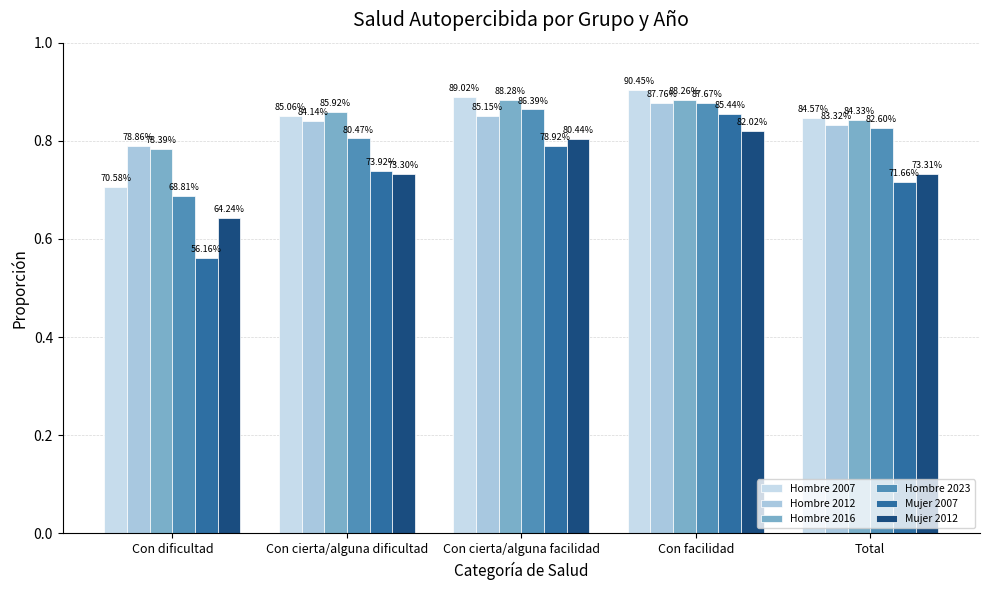

Are the bars horizontal?

No